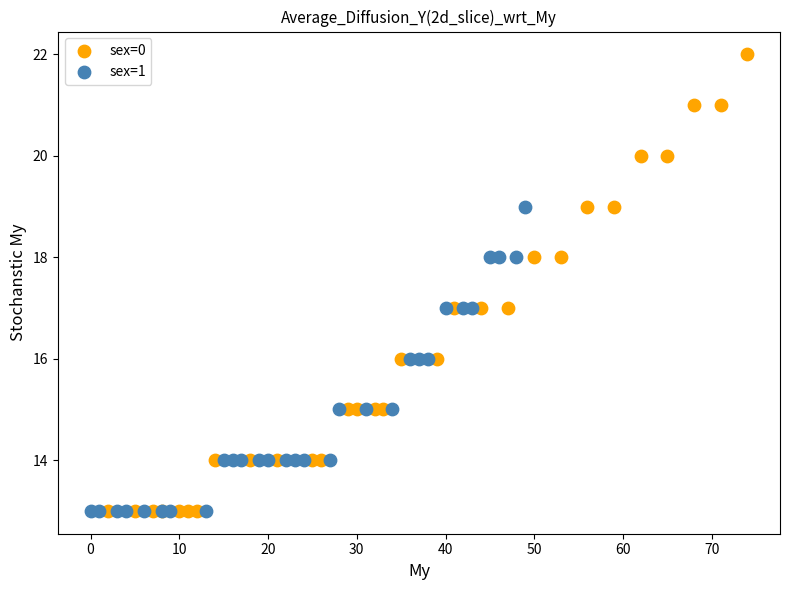

What are all the series names shown in the legend?

sex=0, sex=1